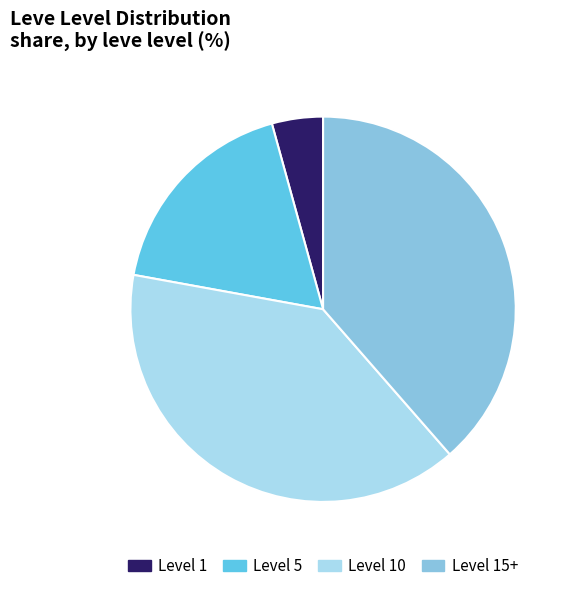

What is the smallest slice in the pie chart?

Level 1